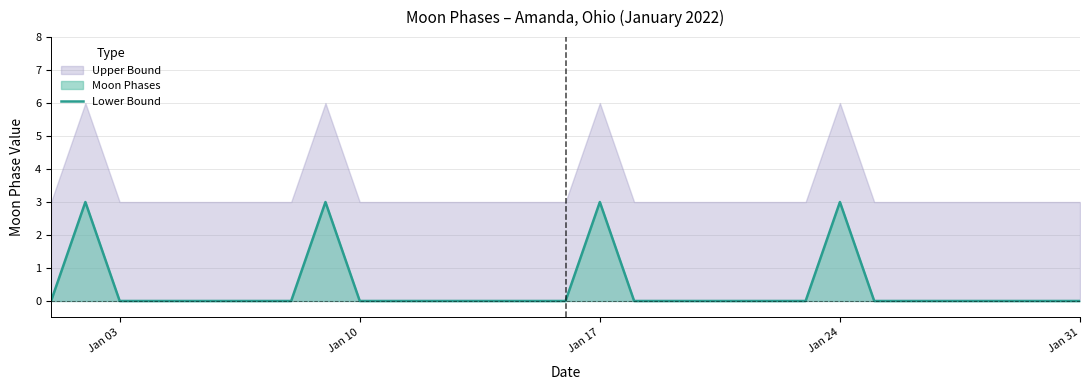

What is the difference between the second highest and minimum values?

3